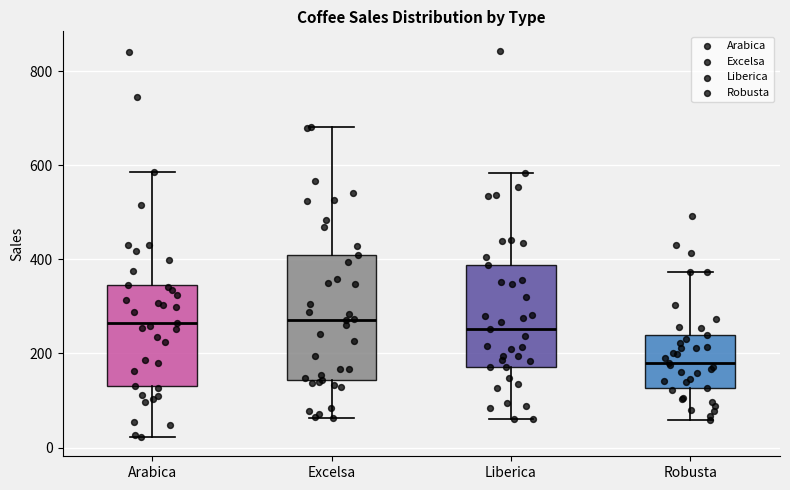

Which box's median line is the lowest?

Robusta